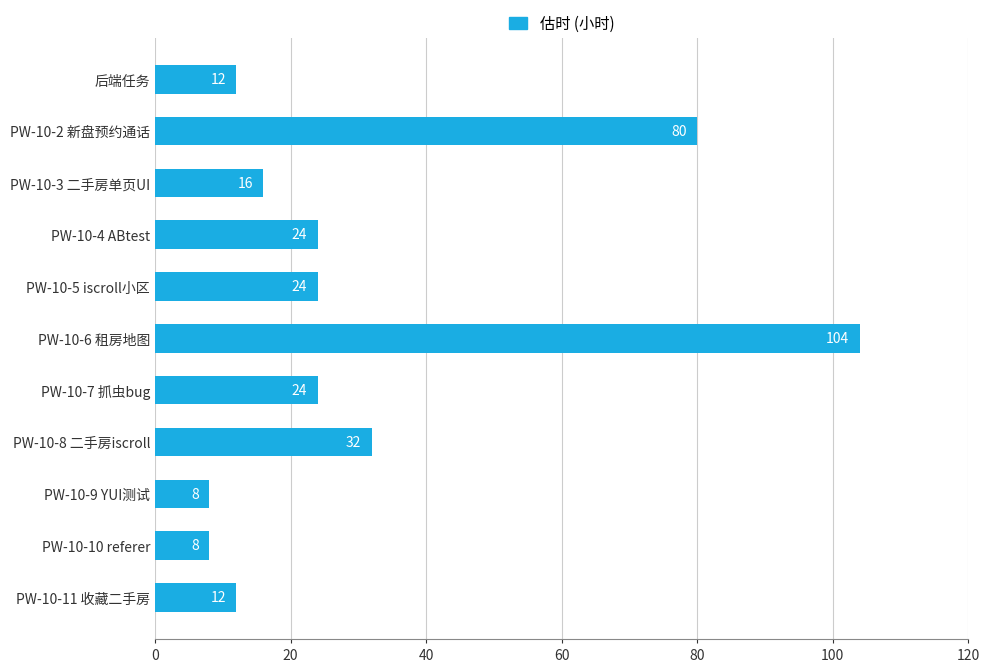

What is the difference between the values at PW-10-11 收藏二手房 and PW-10-9 YUI测试?

4